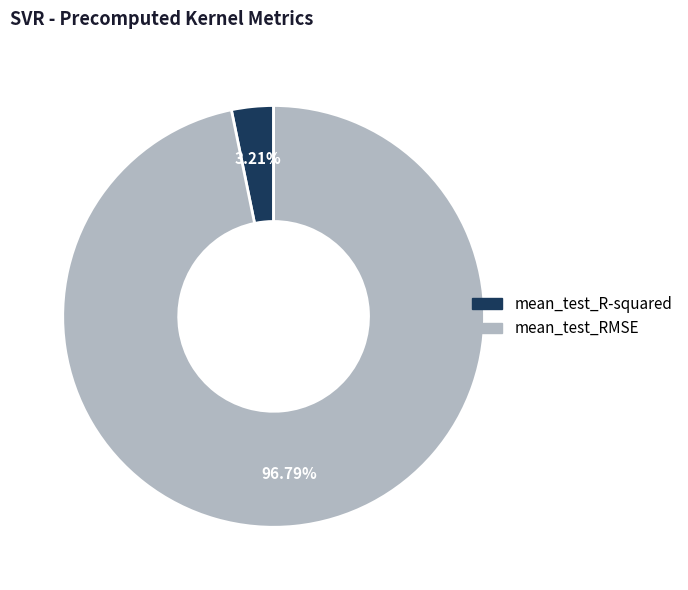

What percentage is the mean_test_R-squared slice, to the nearest percent?

3%